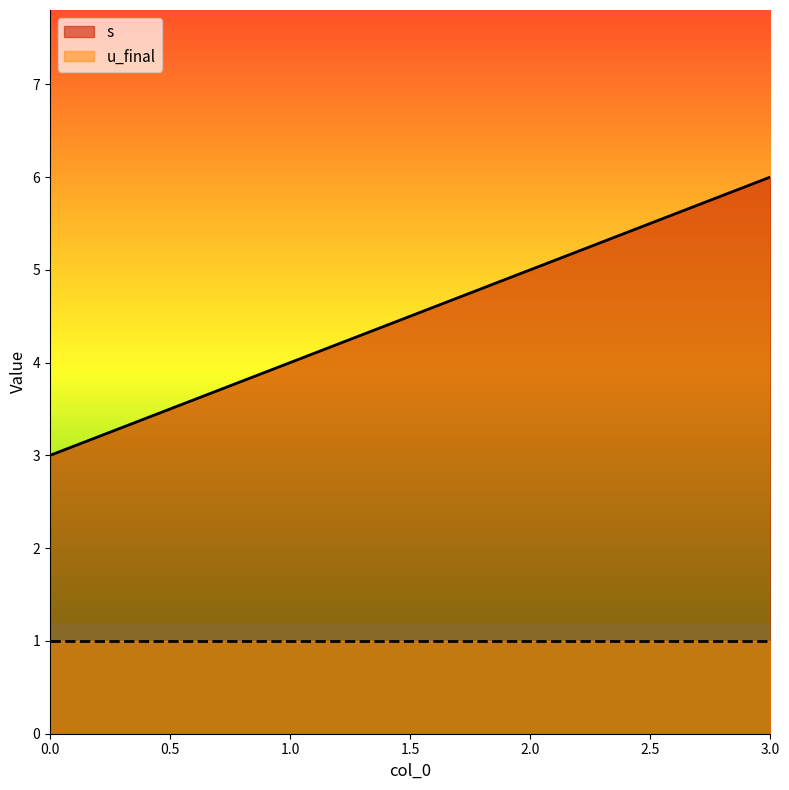

Count the values in the range 4 to 6.

3